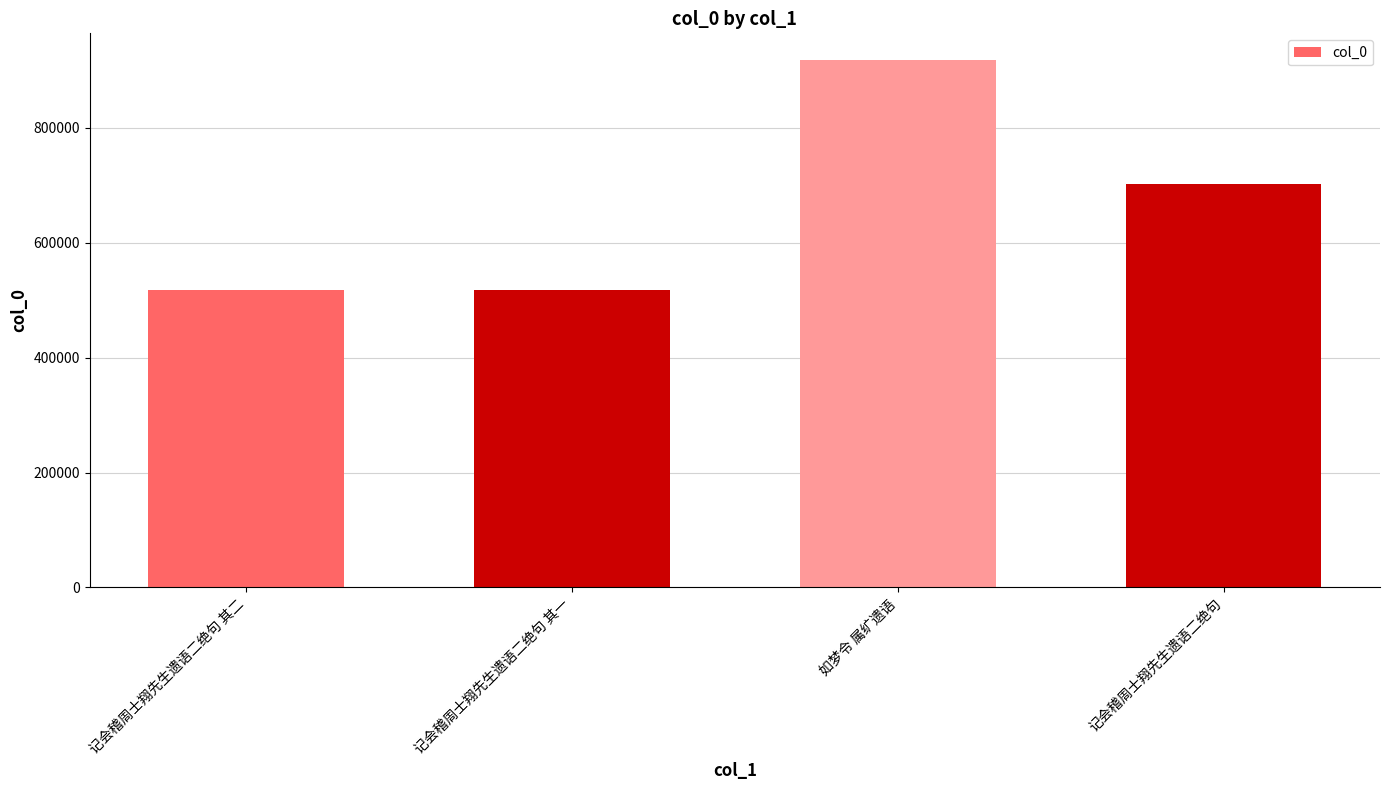

True or false: the data shows 391511 at 记会稽周士翔先生遗语二绝句.

False